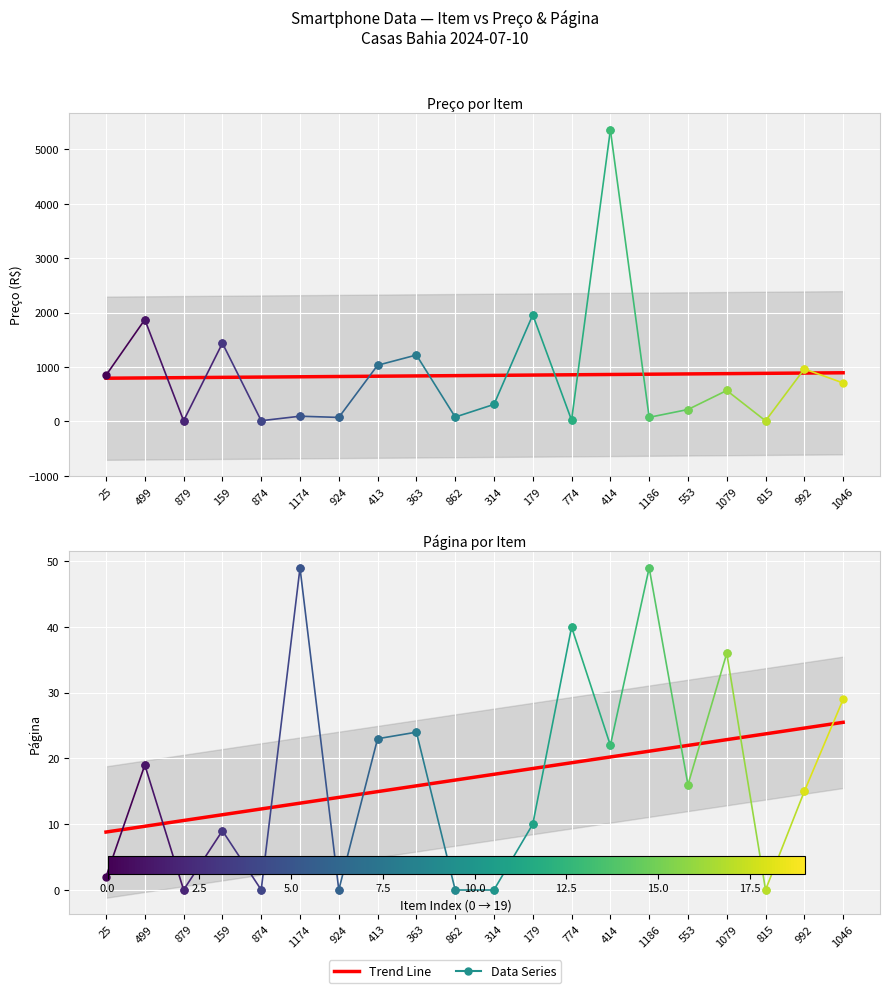

True or false: Página has a value of 24.9 at 499.

False